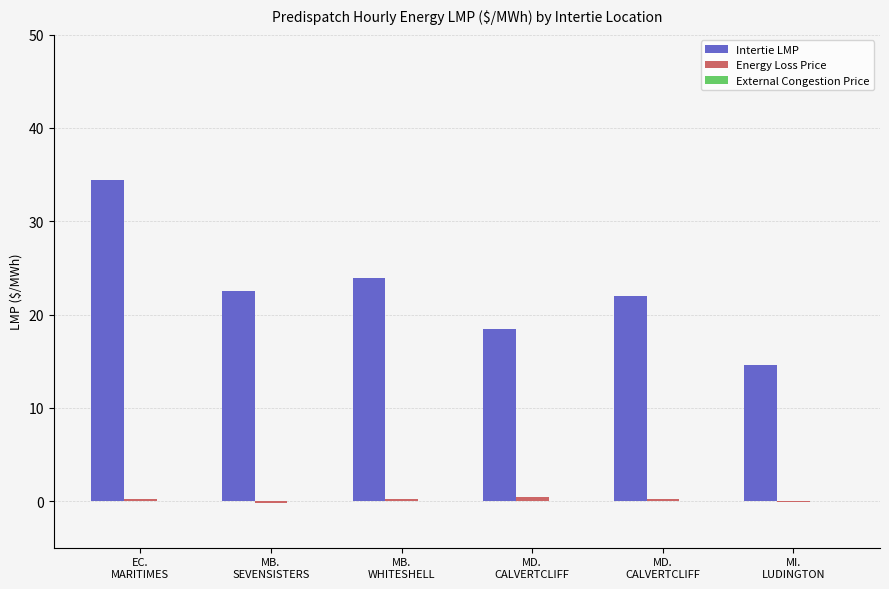

How many groups of bars are there?

6